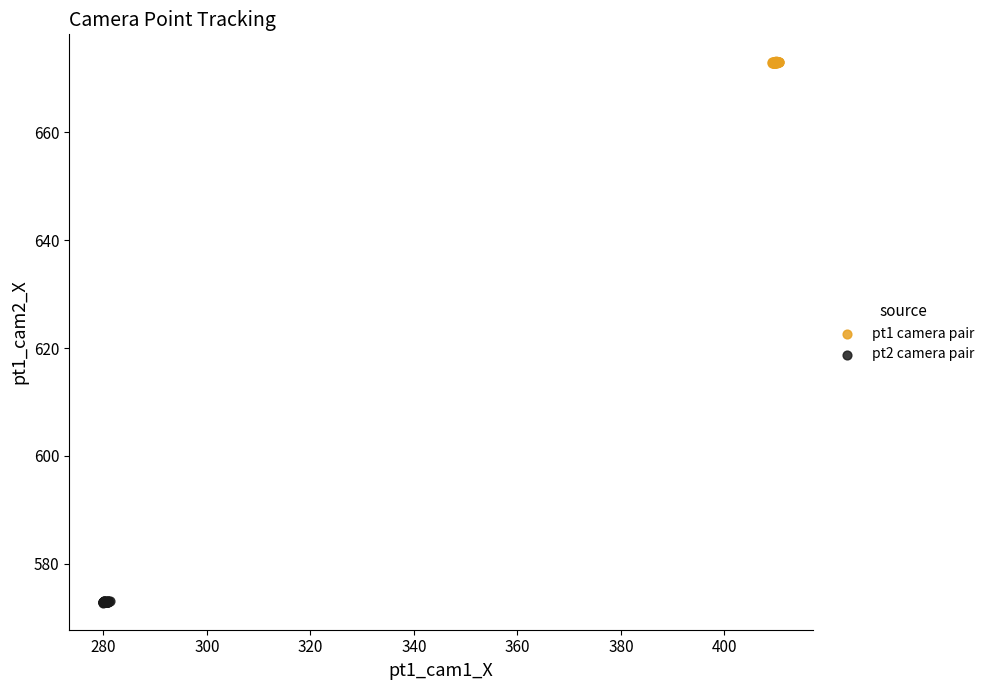

Which series reaches the maximum Y coordinate?

pt1 camera pair